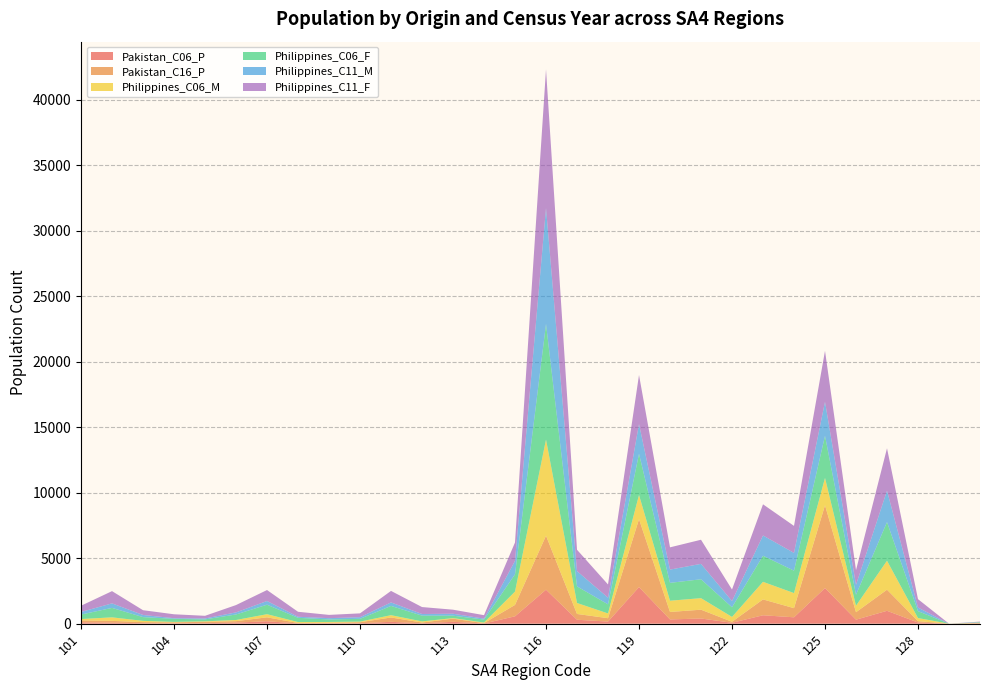

Reading right to left, what are all the values shown in this chart?

Pakistan_C06_P: 19	0	90	983	306	2721	488	642	70	396	324	2795	162	300	2596	563	14	144	29	142	32	26	22	184	84	36	24	32	77	102
Pakistan_C16_P: 32	0	103	1612	569	6324	697	1211	75	672	571	5185	256	443	4125	870	29	240	58	331	80	47	31	301	109	108	79	87	137	148
Philippines_C06_M: 25	0	237	2213	497	2086	1153	1344	372	882	859	1848	363	838	7340	1018	44	43	87	176	46	58	71	240	89	36	32	97	270	104
Philippines_C06_F: 28	0	527	2953	835	3221	1711	1992	736	1442	1365	3149	696	1267	8837	1321	226	185	440	708	211	193	324	725	422	148	234	286	722	343
Philippines_C11_M: 27	0	277	2398	759	2593	1356	1549	476	1177	1011	2268	508	1168	8853	1026	74	148	126	267	125	98	80	283	159	71	49	164	345	198
Philippines_C11_F: 28	0	639	3237	1122	3891	2063	2379	880	1842	1700	3746	1010	1630	10584	1405	263	308	530	879	294	249	381	836	559	202	300	363	935	475